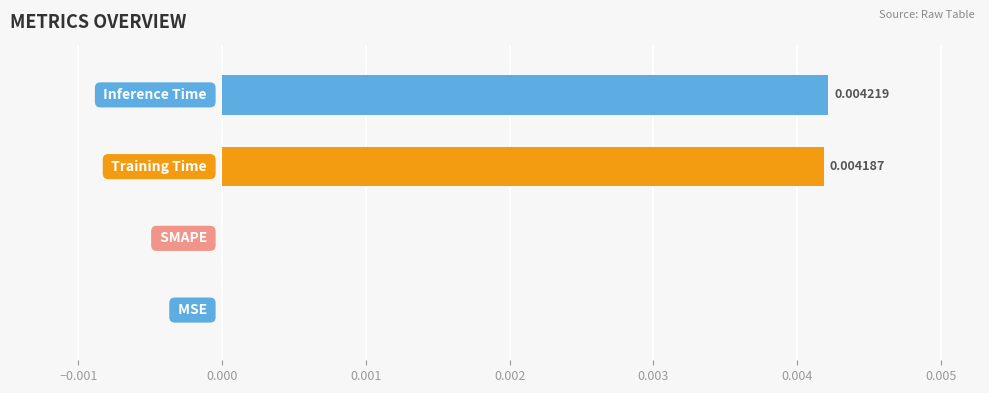

How many data points are above 0?

2